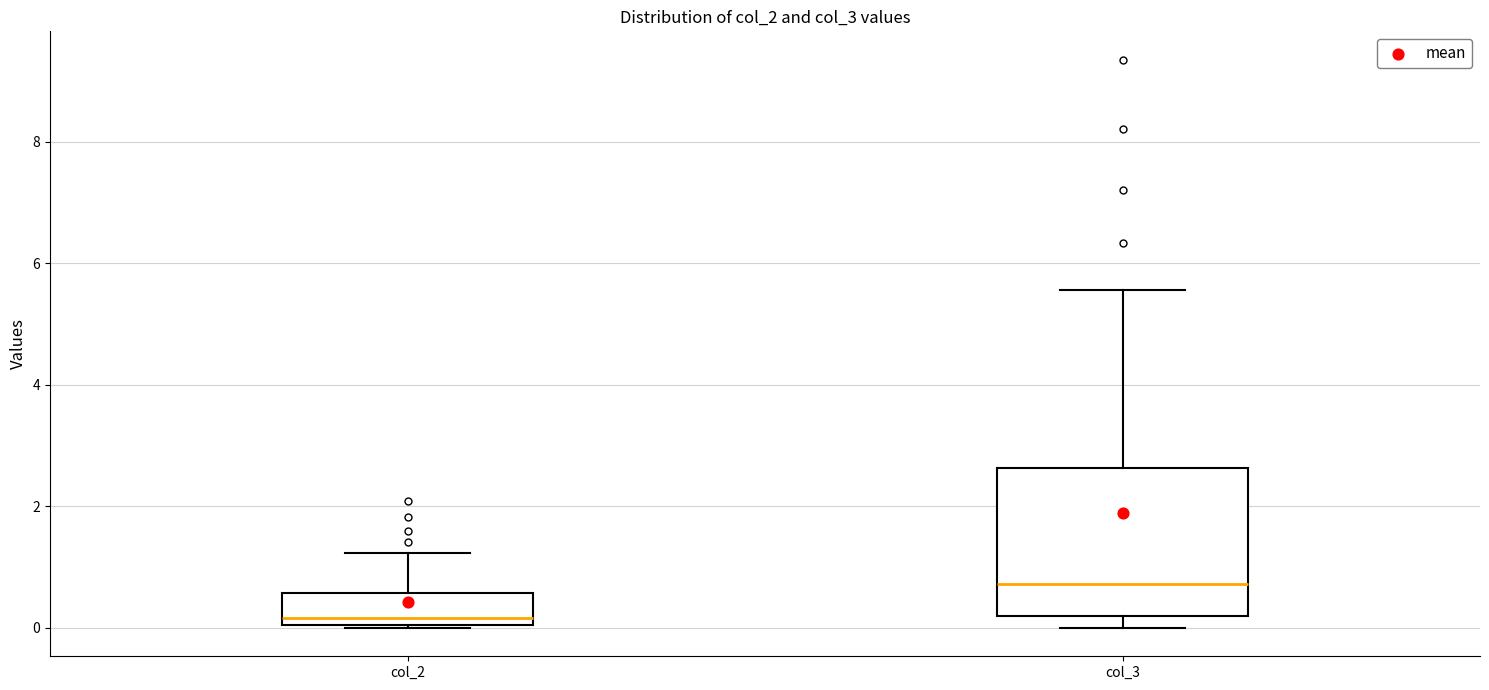

Reading left to right, transcribe this box plot: for each box, give where its median line is, the range the box spans, and where its two whiskers end, as read against the y-axis. The values are not printed on the chart, so give them approximately, as read against the axis.

col_2: median 0.2, box 0.0 to 0.6, whiskers 0.0 to 1.2
col_3: median 0.8, box 0.2 to 2.6, whiskers 0.0 to 5.6